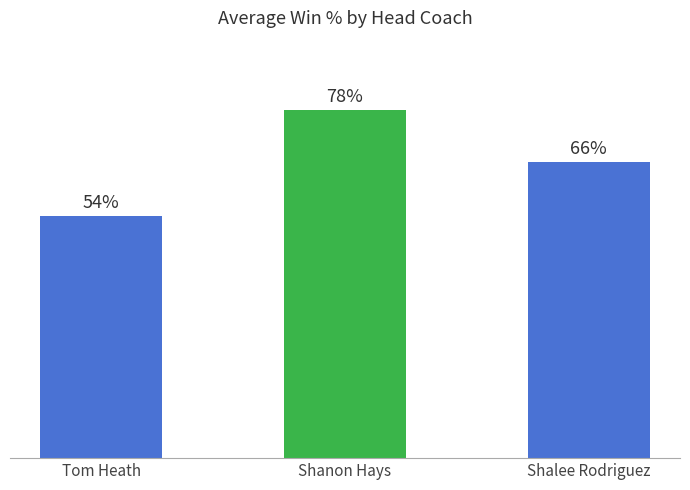

Reading right to left, list all the values displayed in this chart.

0.7	0.8	0.5